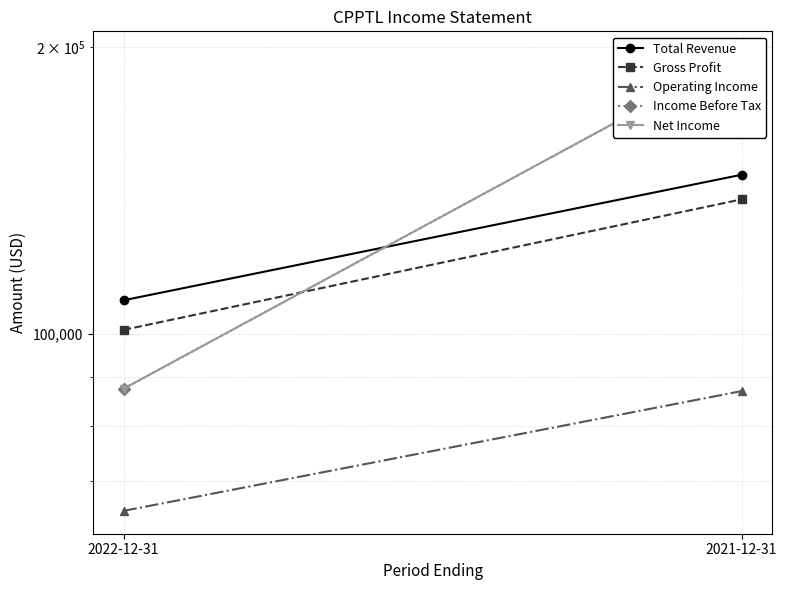

What is the difference between the highest and lowest values at 2022-12-31?

43300